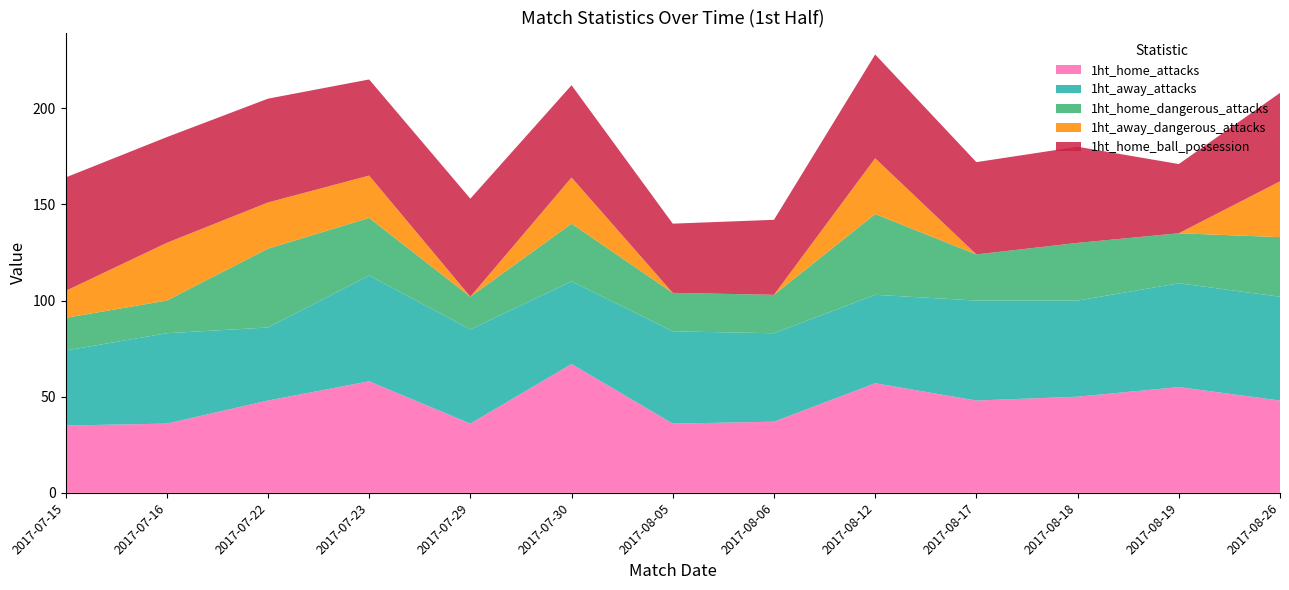

Reading left to right, extract all data points from this chart.

1ht_home_attacks: 35	36	48	58	36	67	36	37	57	48	50	55	48
1ht_away_attacks: 39	47	38	55	49	43	48	46	46	52	50	54	54
1ht_home_dangerous_attacks: 17	17	41	30	17	30	20	20	42	24	30	26	31
1ht_away_dangerous_attacks: 14	30	24	22	0	24	0	0	29	0	0	0	29
1ht_home_ball_possession: 59	55	54	50	51	48	36	39	54	48	50	36	46